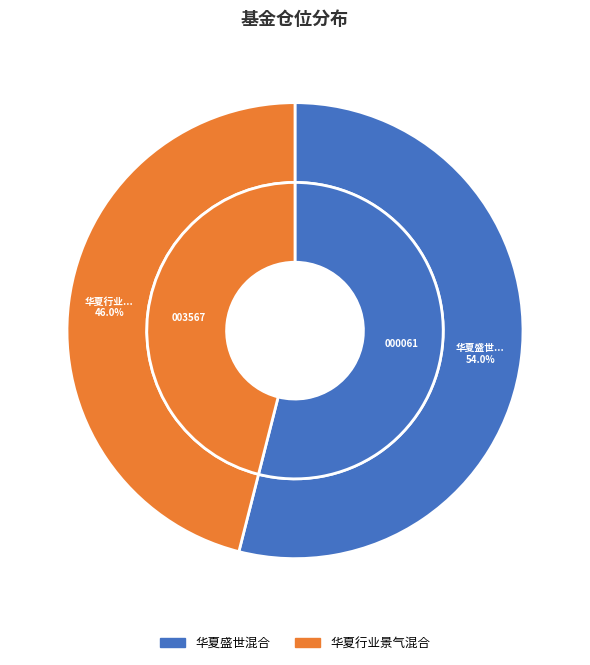

Is there any slice that represents more than half of the pie?

Yes